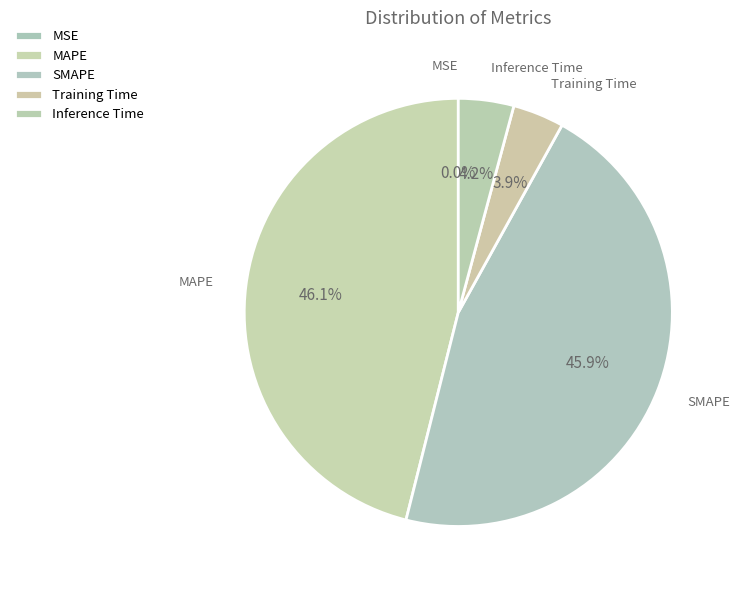

Does Training Time represent more than half of the total?

No